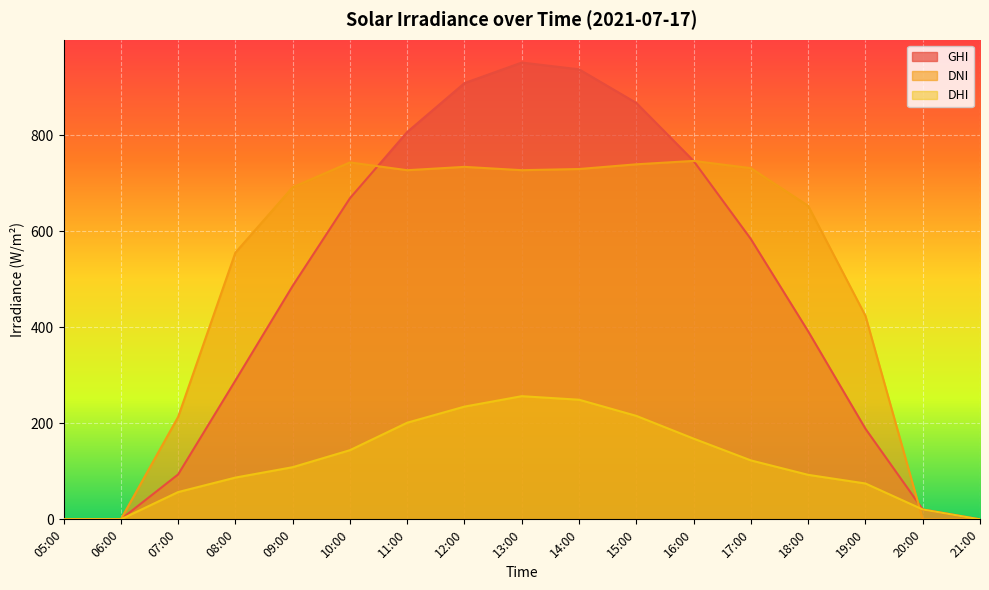

Which series has the largest total across all categories?

DNI